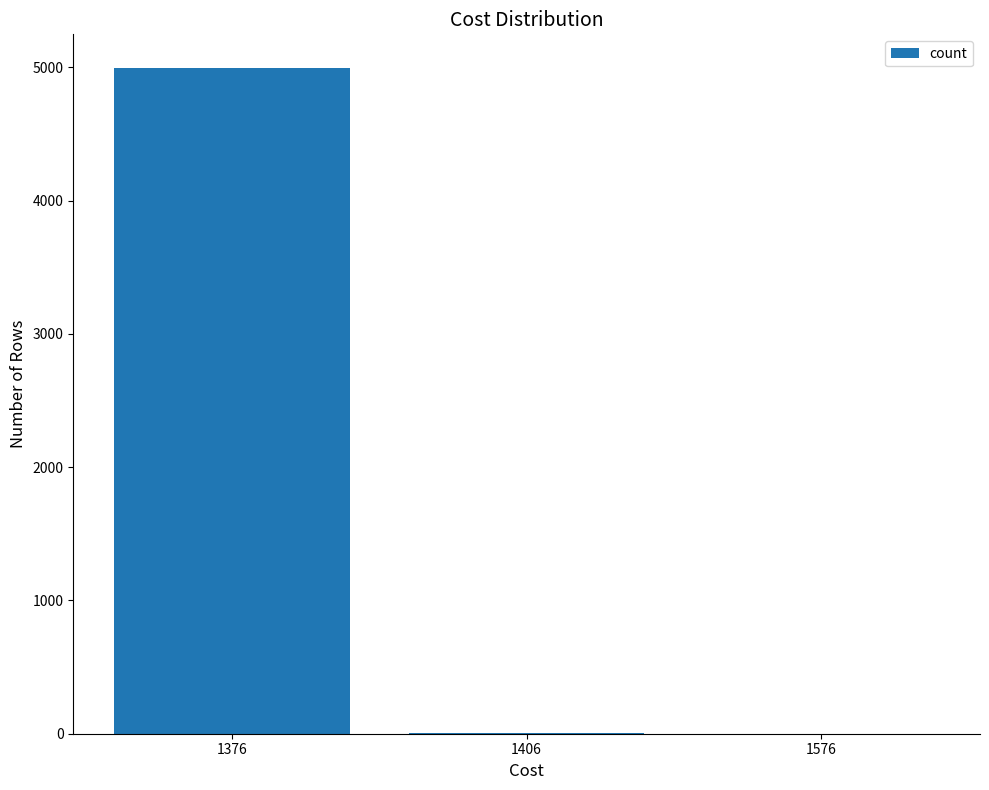

At which label is the value closest to 2499?

1406